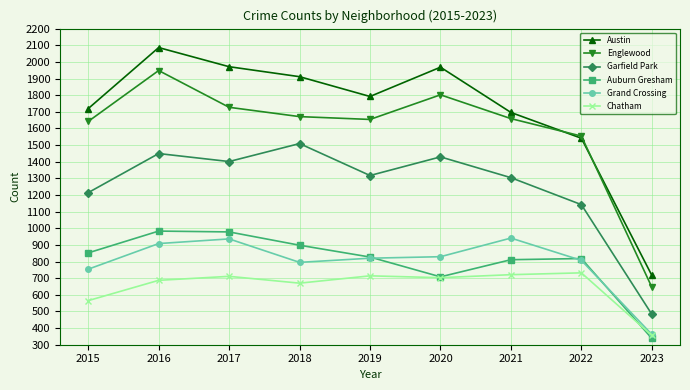

The Chatham series shows 565 at 2015. True or false?

True